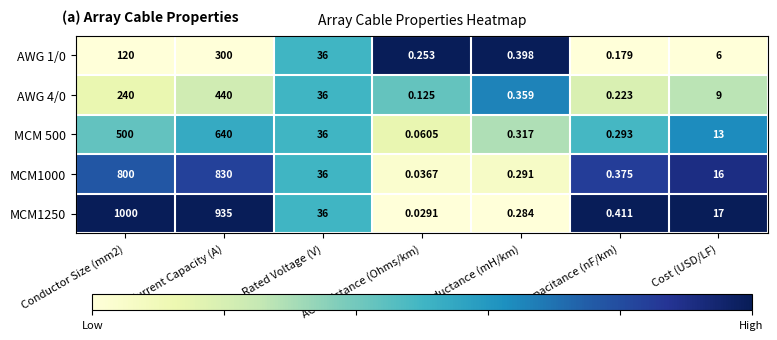

Which category has the lowest value across all series?

AC Resistance (Ohms/km)